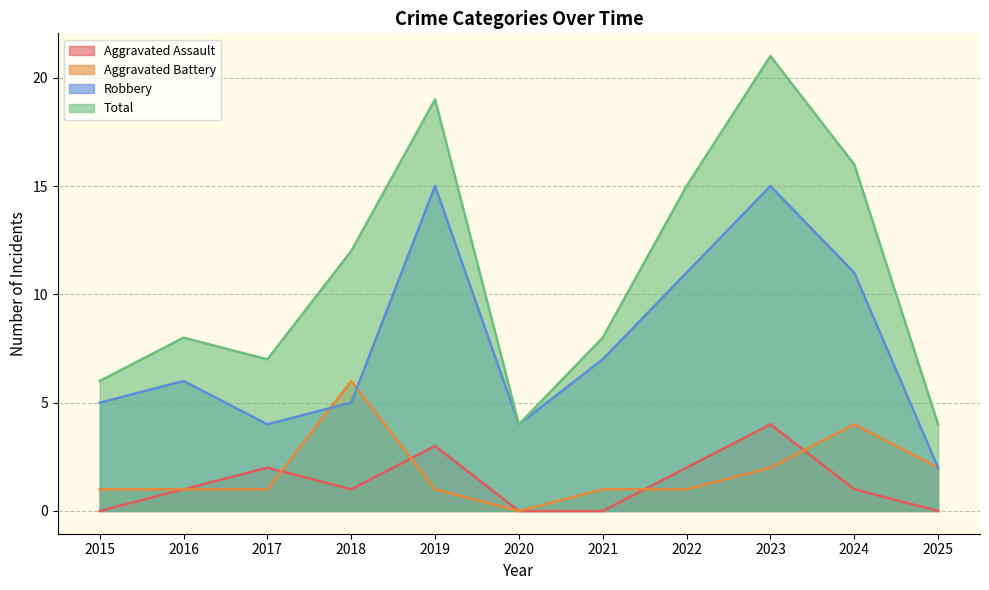

At 2021, list the series in order from largest to smallest.

Total, Robbery, Aggravated Battery, Aggravated Assault